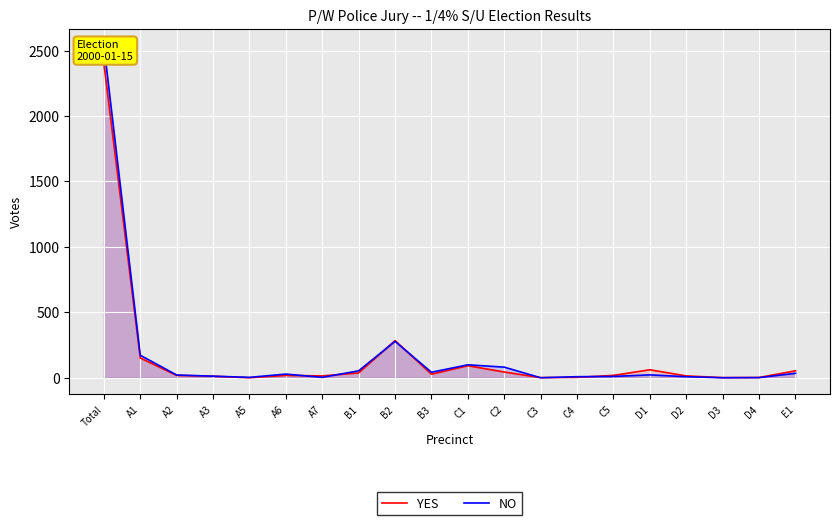

How many lines are shown in the chart?

2